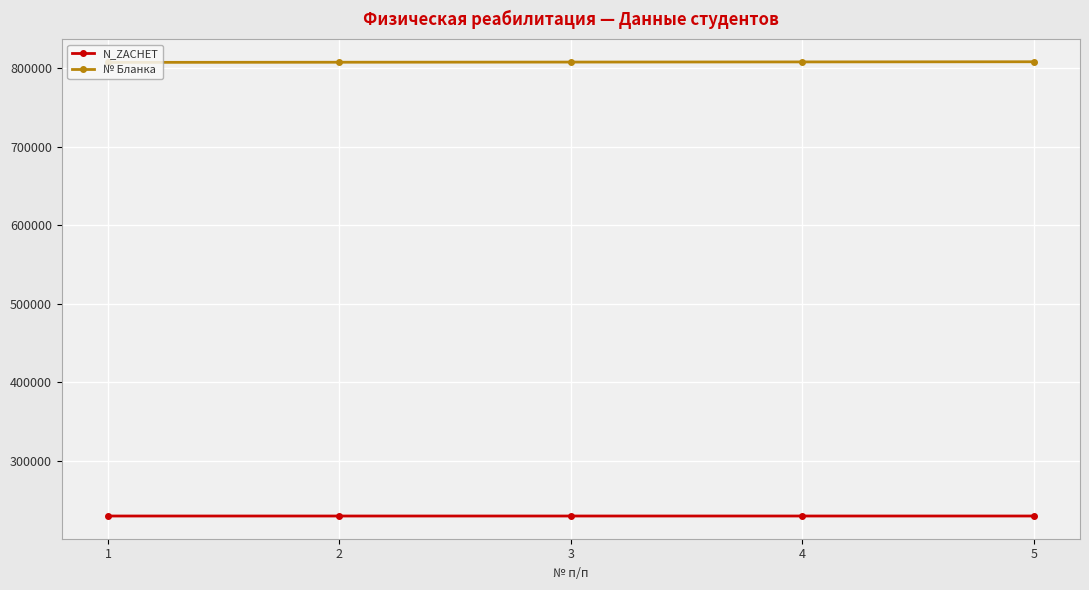

How many values in the N_ZACHET series are below 230115?

2